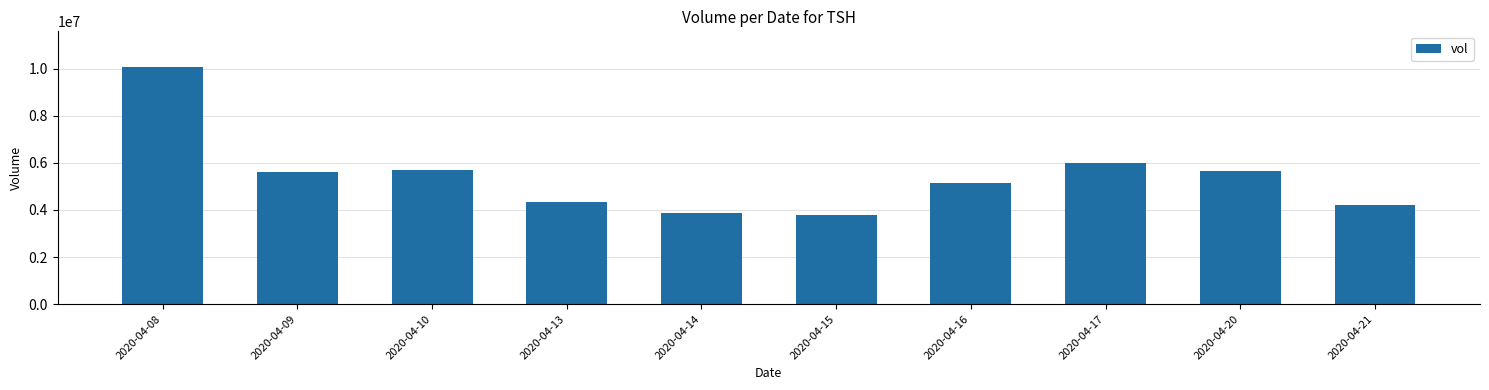

What is the approximate value at 2020-04-10, to the nearest 50?

5687400